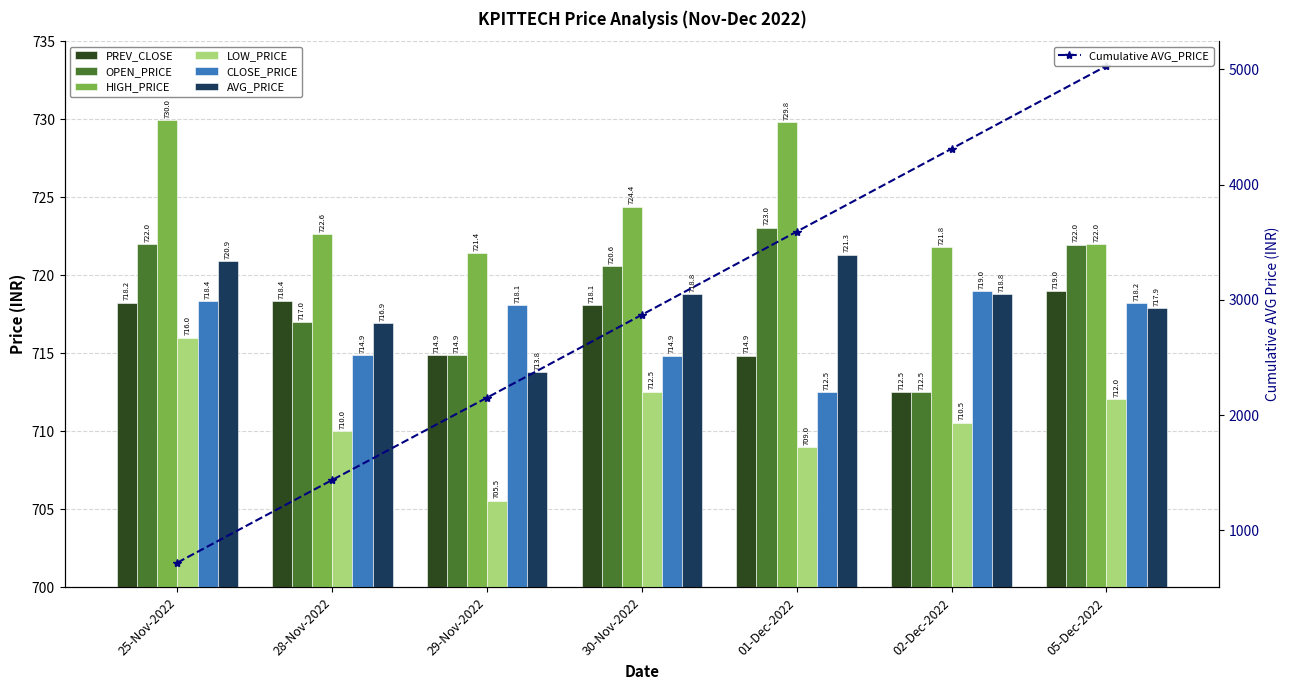

At which category is the sum across all series the highest?

25-Nov-2022